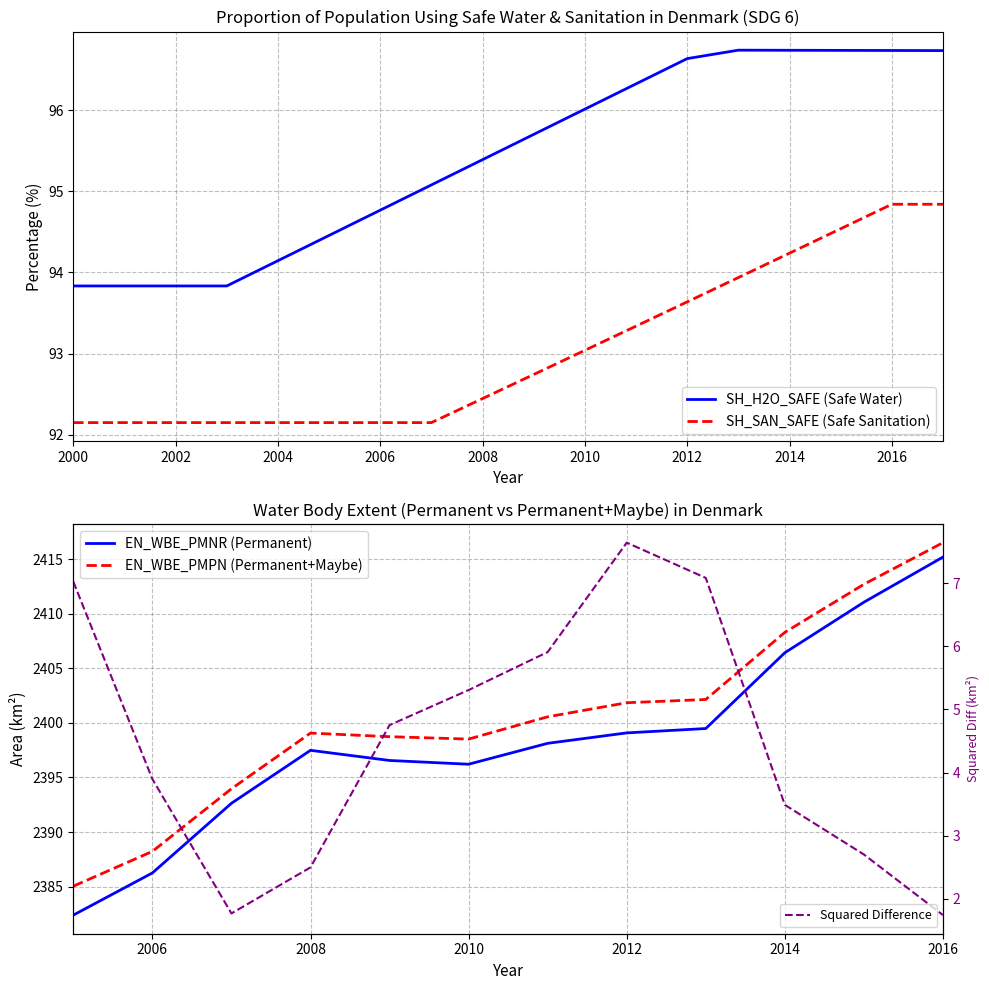

What is the minimum value for SH_SAN_SAFE (Safe Sanitation)?

92.1